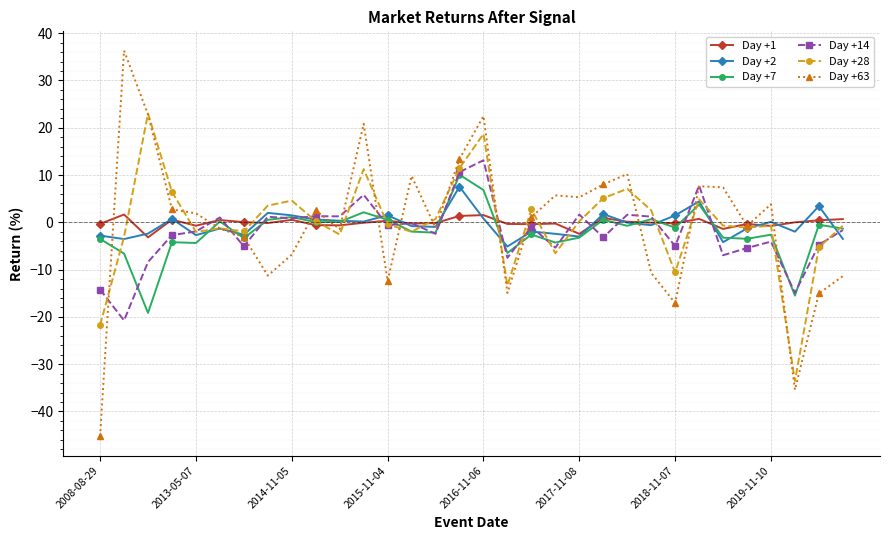

Which series has the largest range (max minus min)?

Day +63